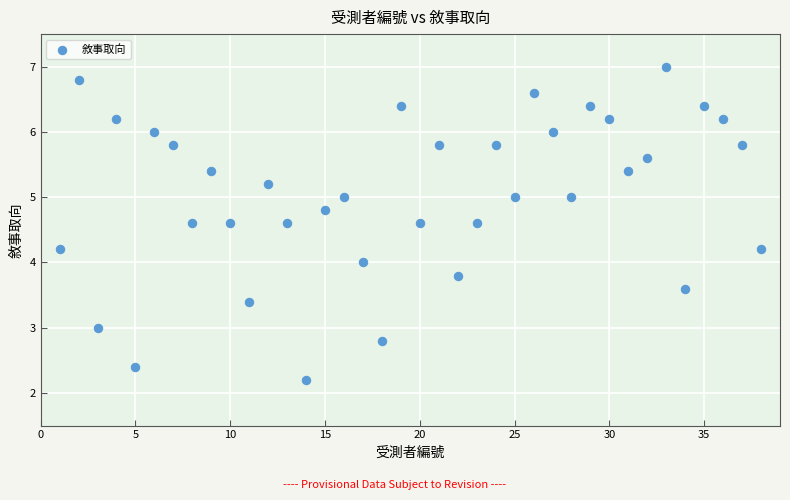

What is the range of X values (max minus min)?

37.0